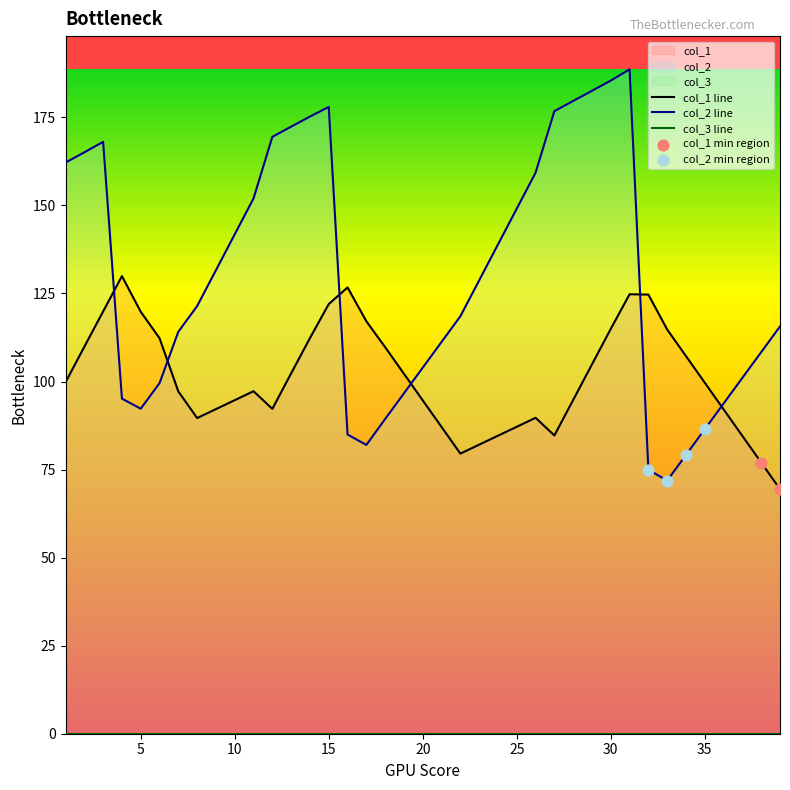

At how many categories does at least one series exceed 170?

8